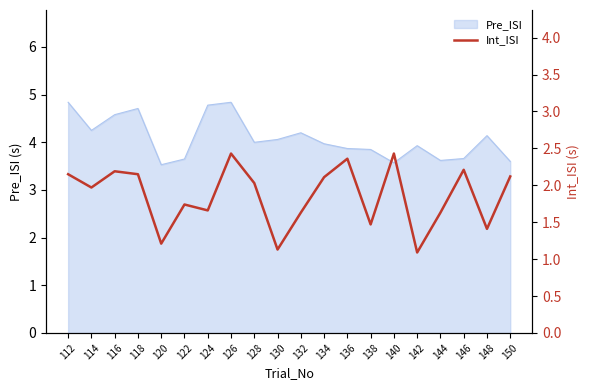

The value of Pre_ISI at 124 is 2.3. True or false?

False